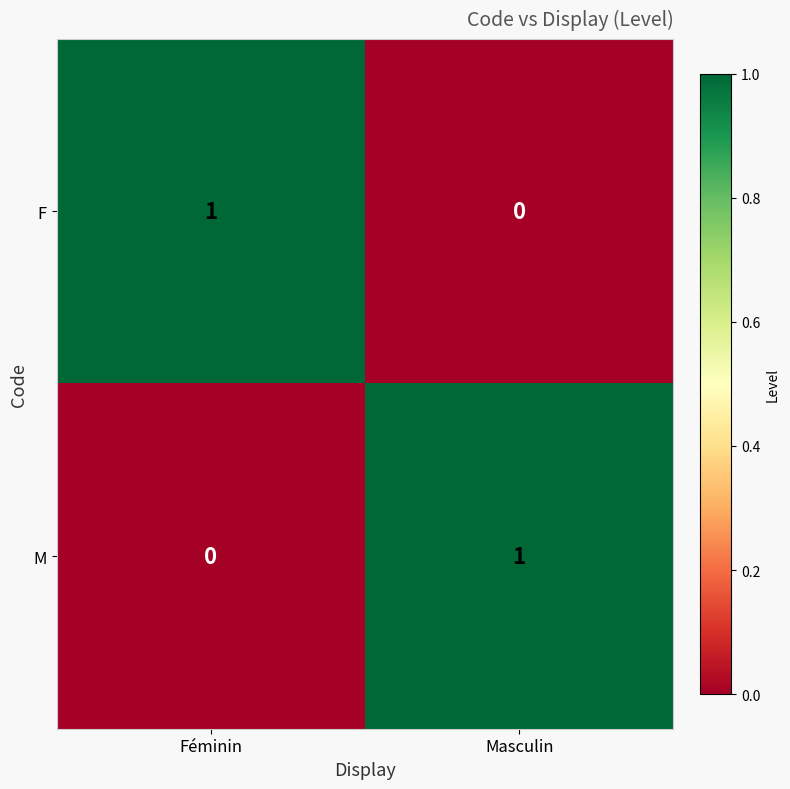

Count the number of data series in this chart.

2